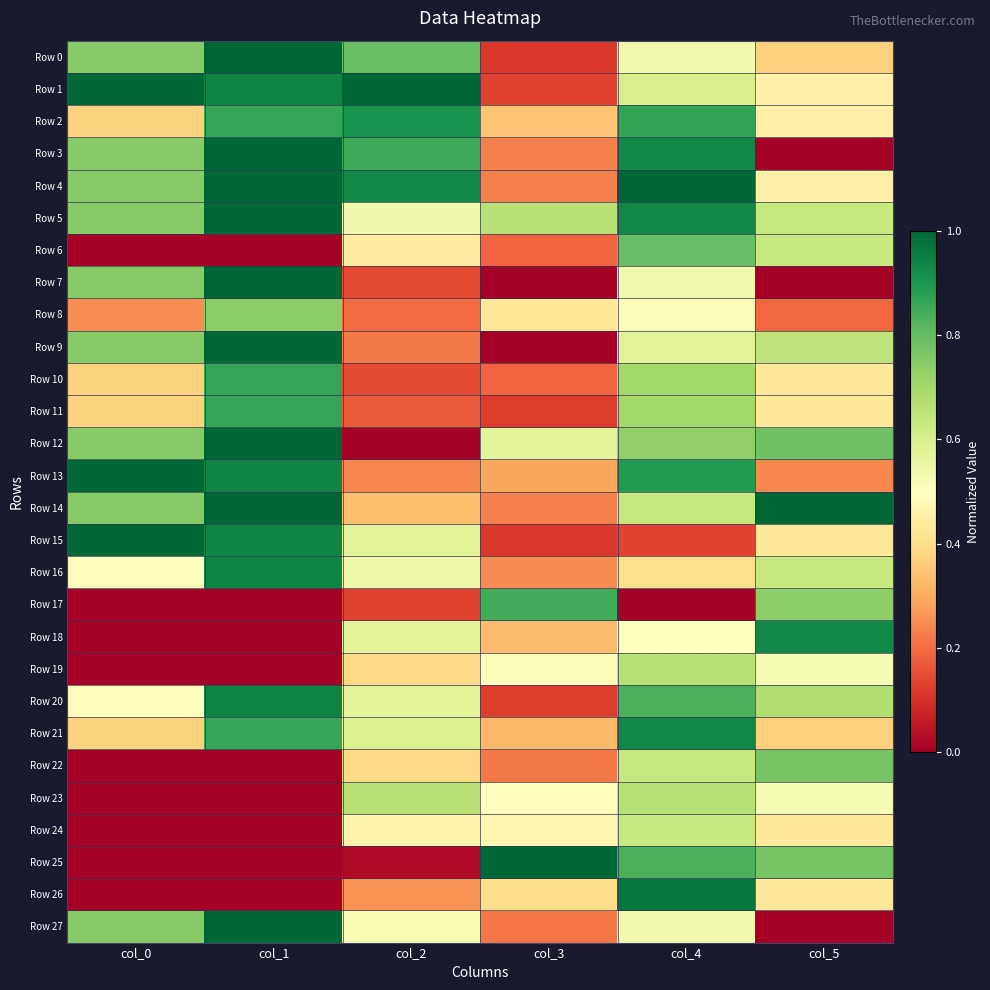

Which category has the highest value across all series?

col_1